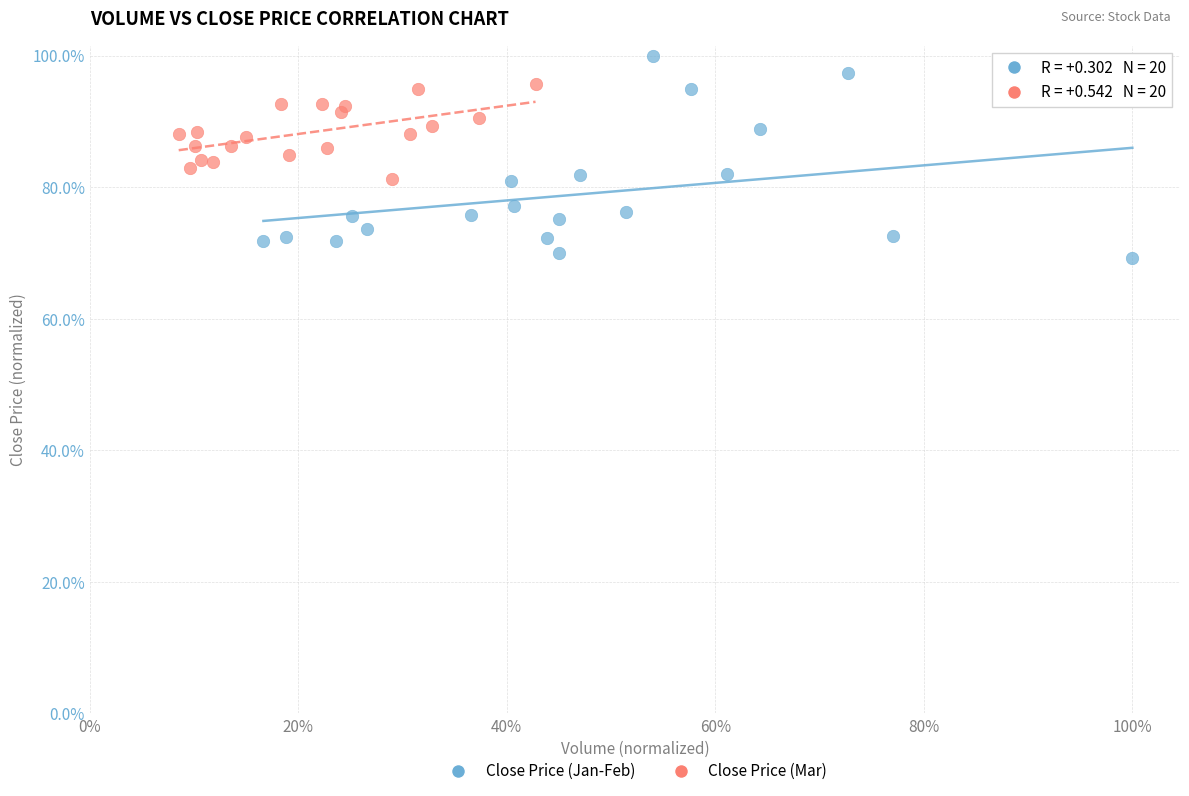

Which series contains the highest Y value?

Close Price (Jan-Feb)